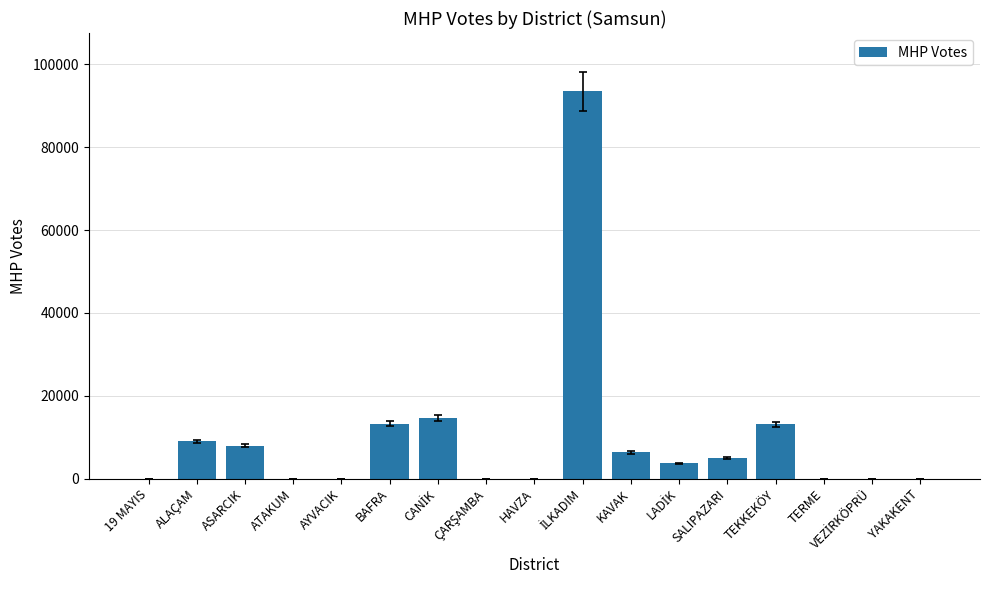

The value at KAVAK is 2355. True or false?

False